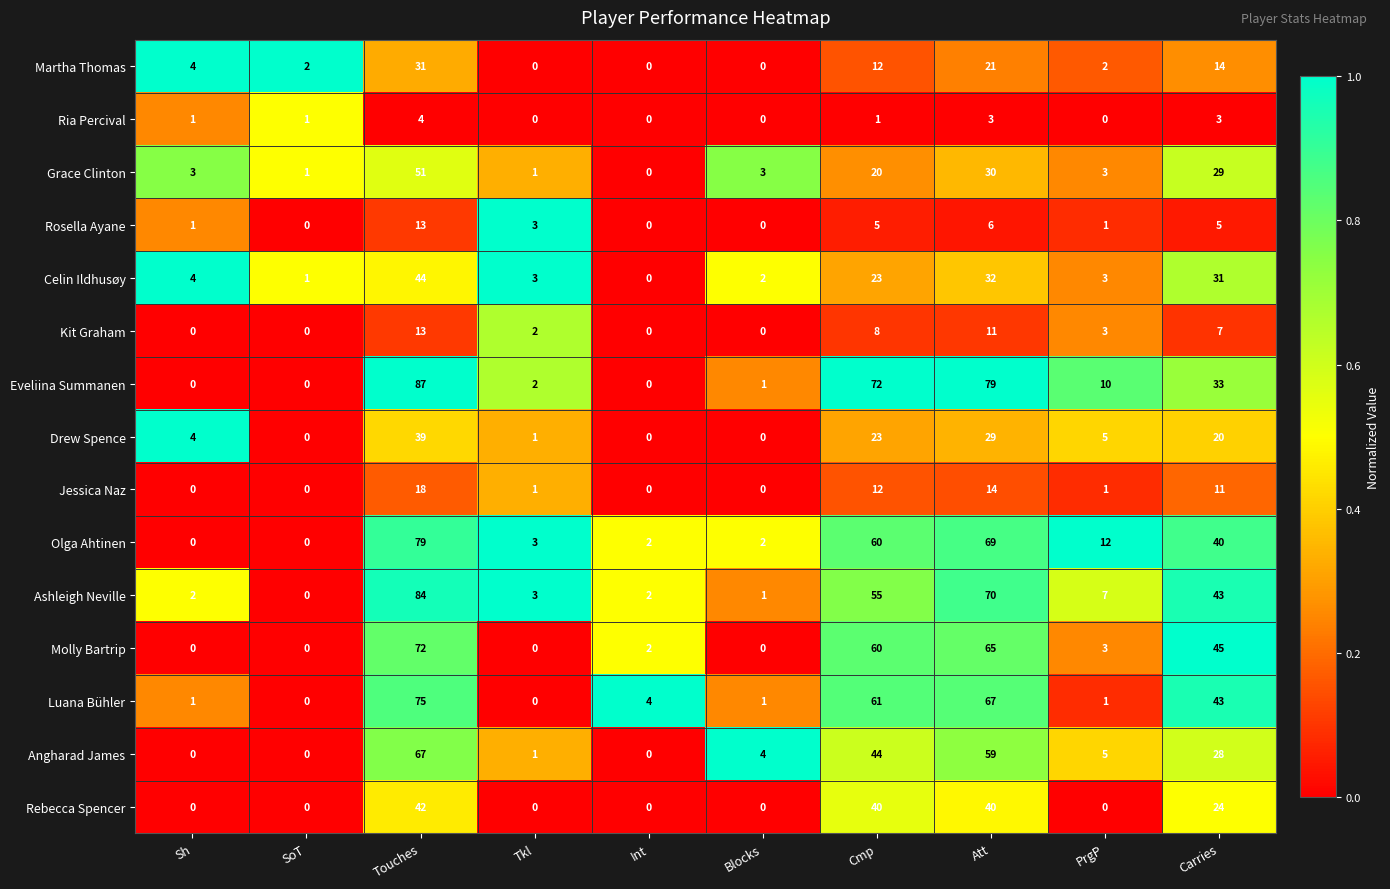

Is it true that Drew Spence equals 0 at Int?

True